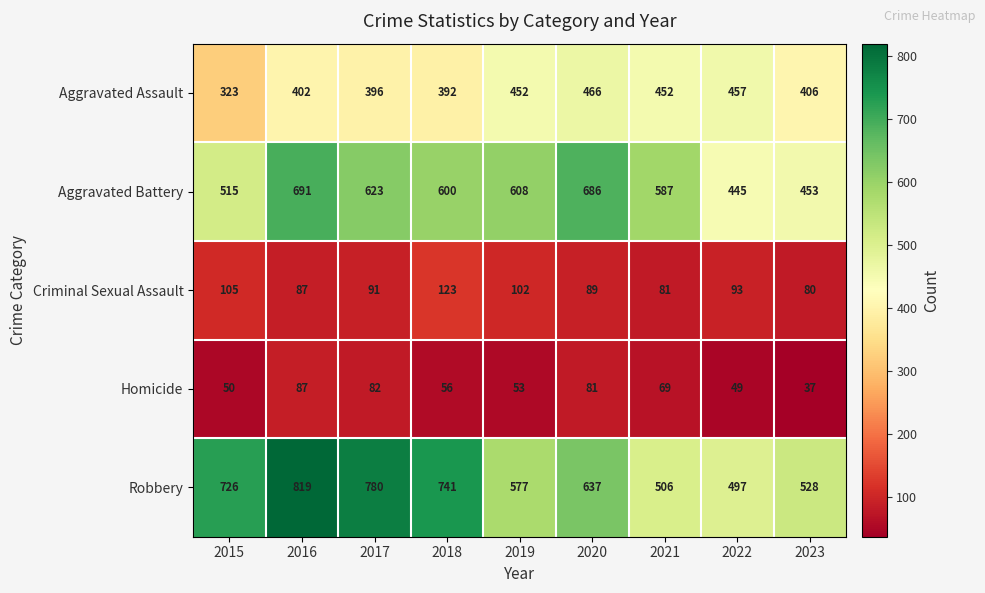

Which series has the widest spread of values?

Robbery